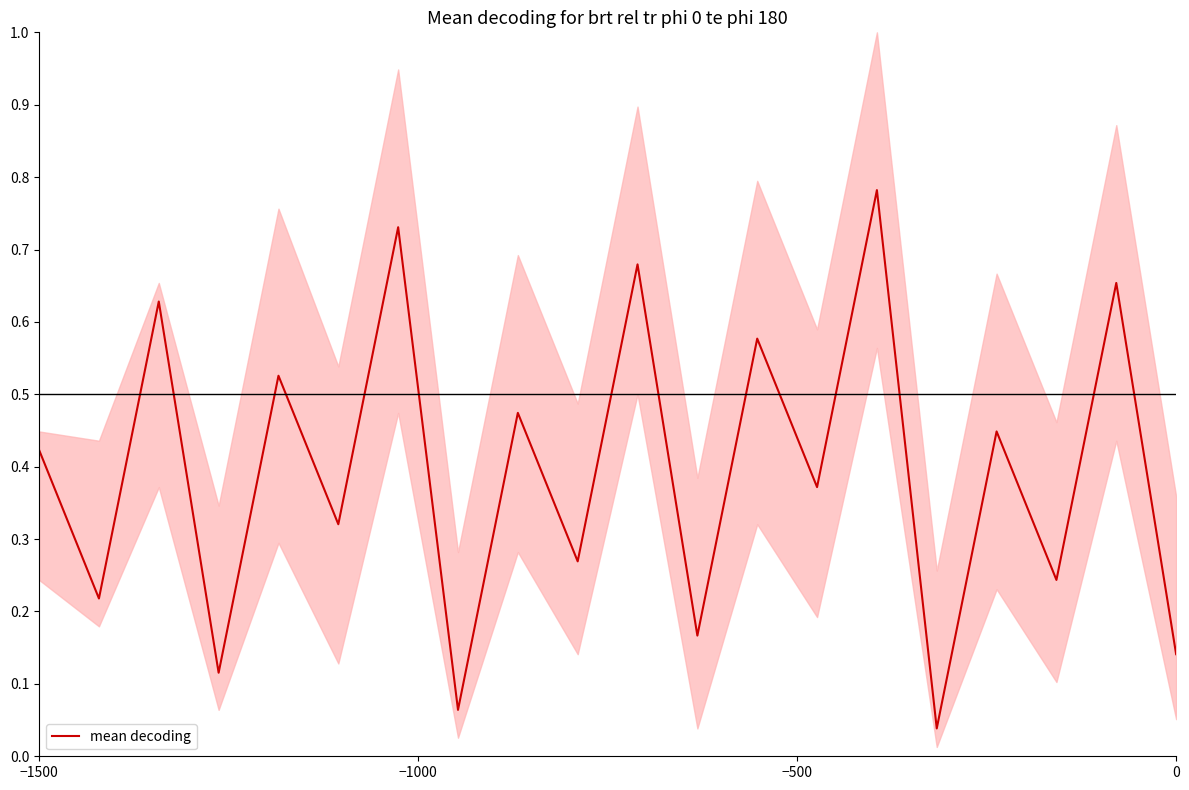

Reading left to right, list all the values displayed in this chart.

0.4	0.2	0.6	0.1	0.5	0.3	0.7	0.1	0.5	0.3	0.7	0.2	0.6	0.4	0.8	0.0	0.4	0.2	0.7	0.1